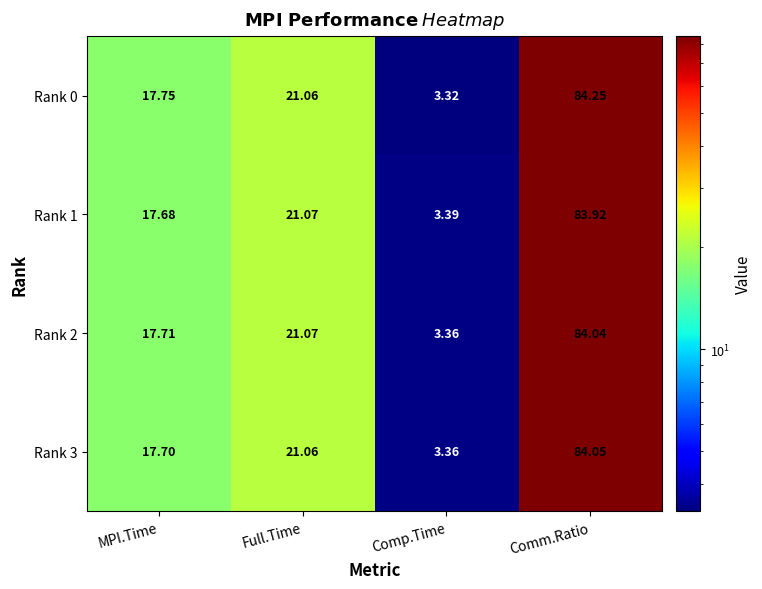

How many distinct data groups are displayed?

4